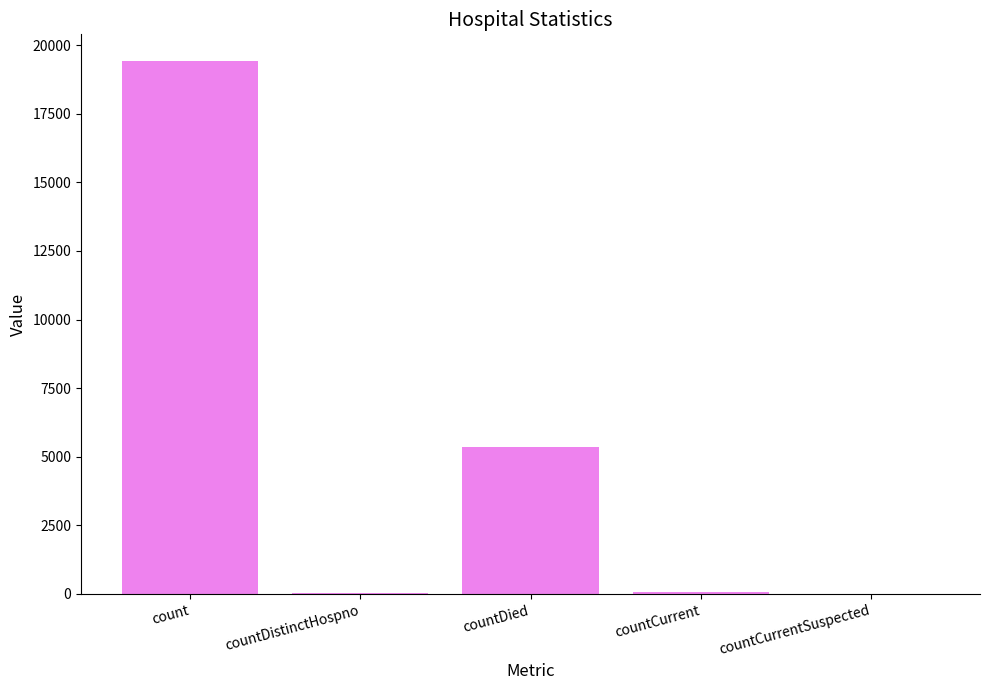

Count the number of data series in this chart.

1